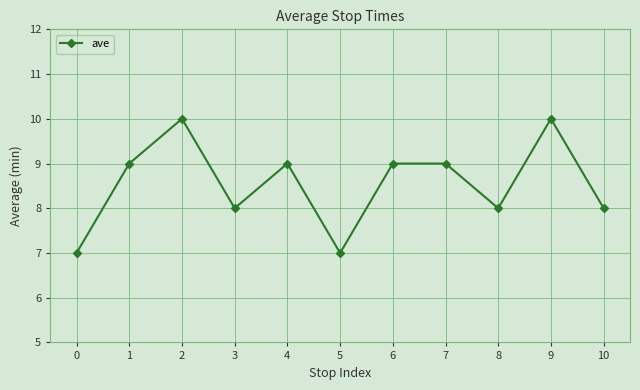

Count the values in the range 8 to 9.

7